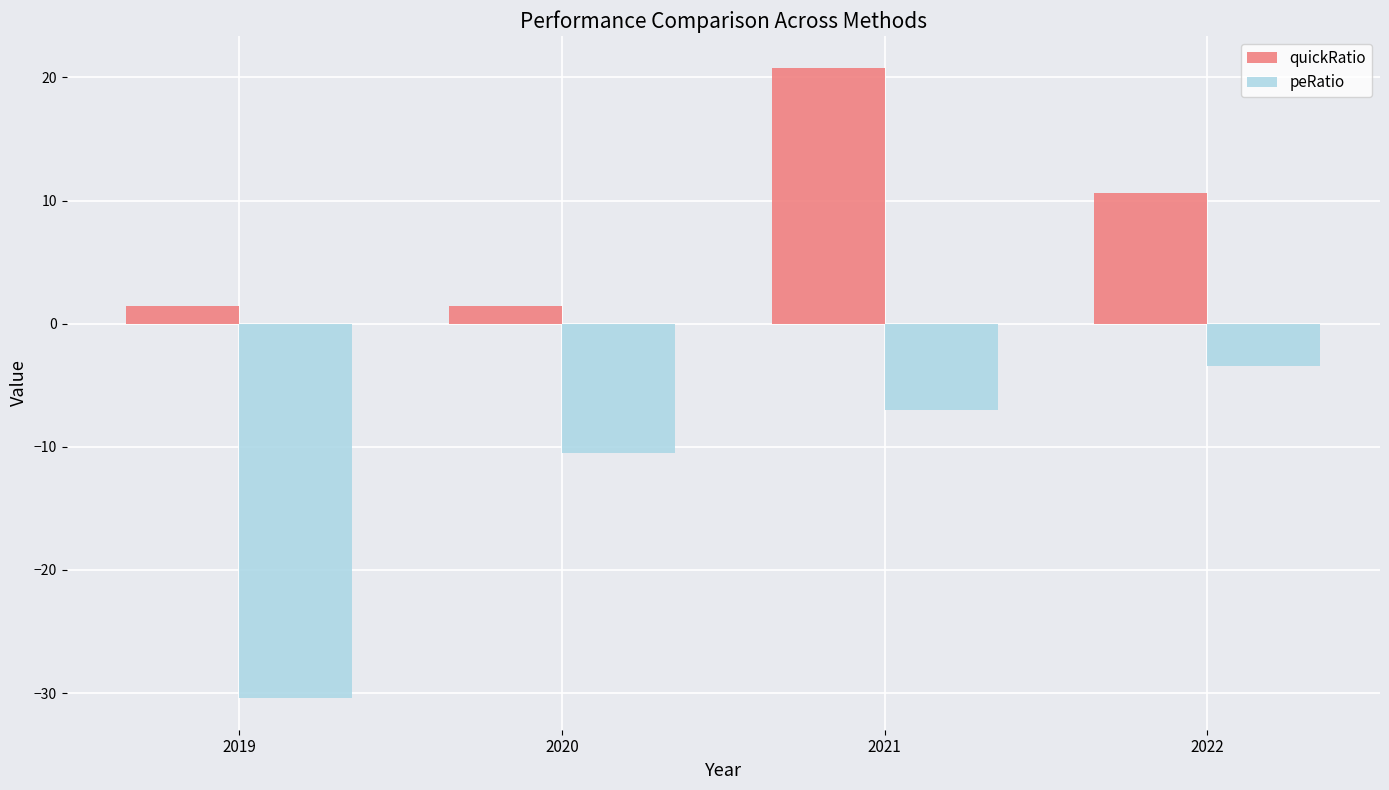

Which label corresponds to the largest value in the chart?

2021